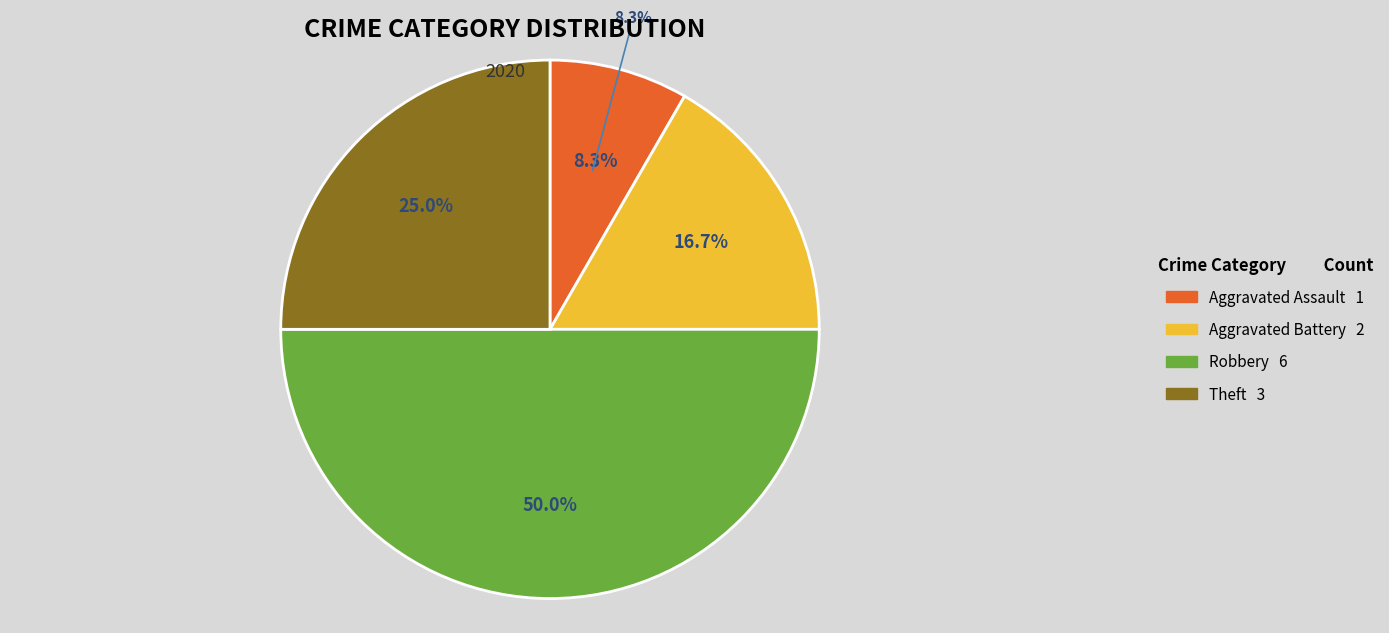

How many slices are in this pie chart?

4